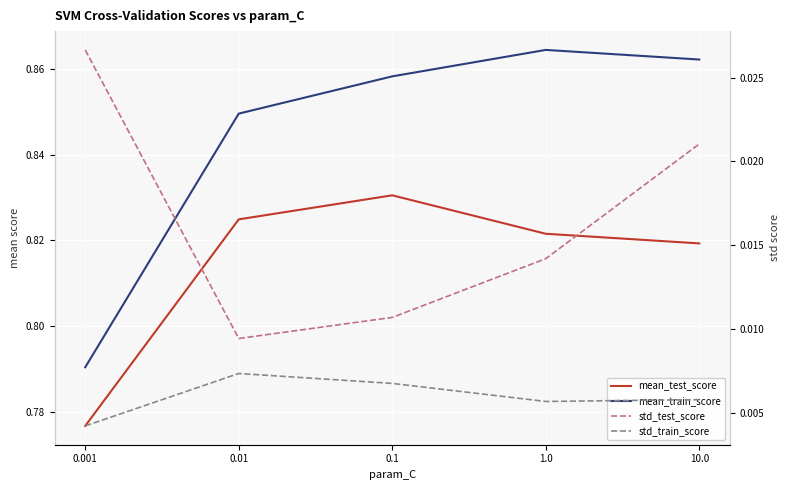

True or false: std_test_score and mean_train_score intersect in this chart.

False